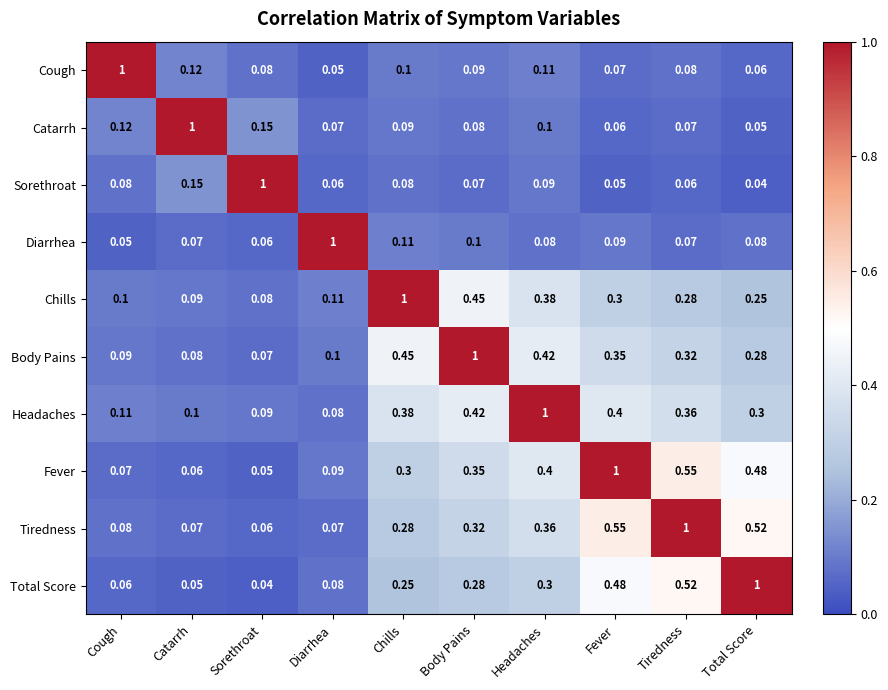

Which series has the largest total across all categories?

Fever